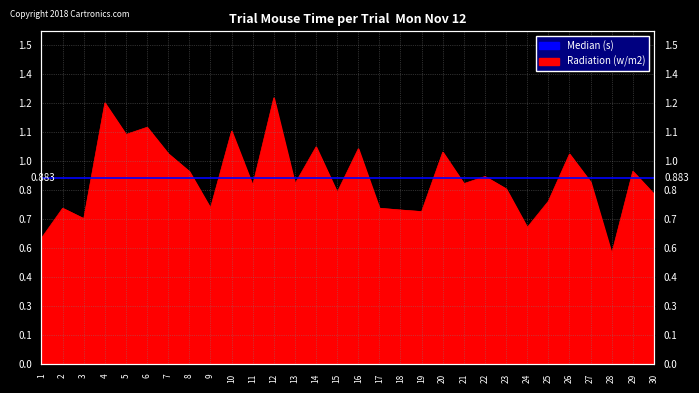

How many lines are shown in the chart?

1